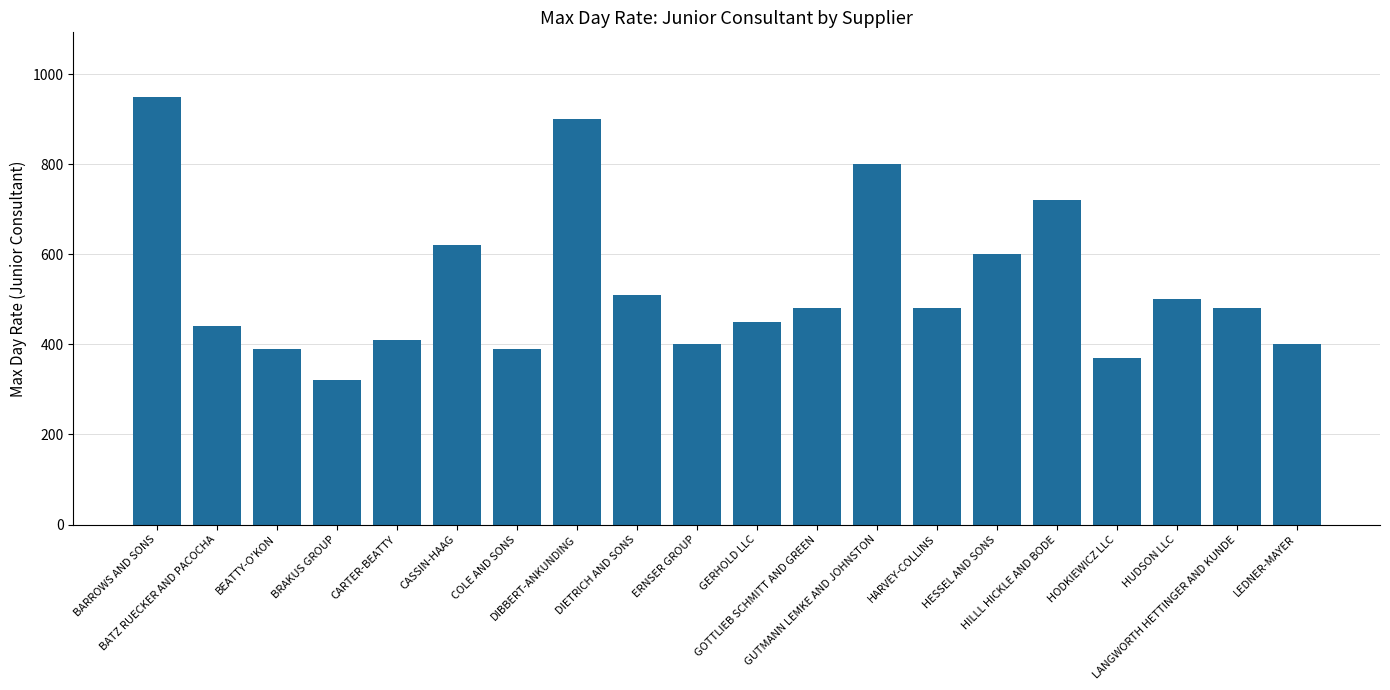

What is the sum of all values?

10610